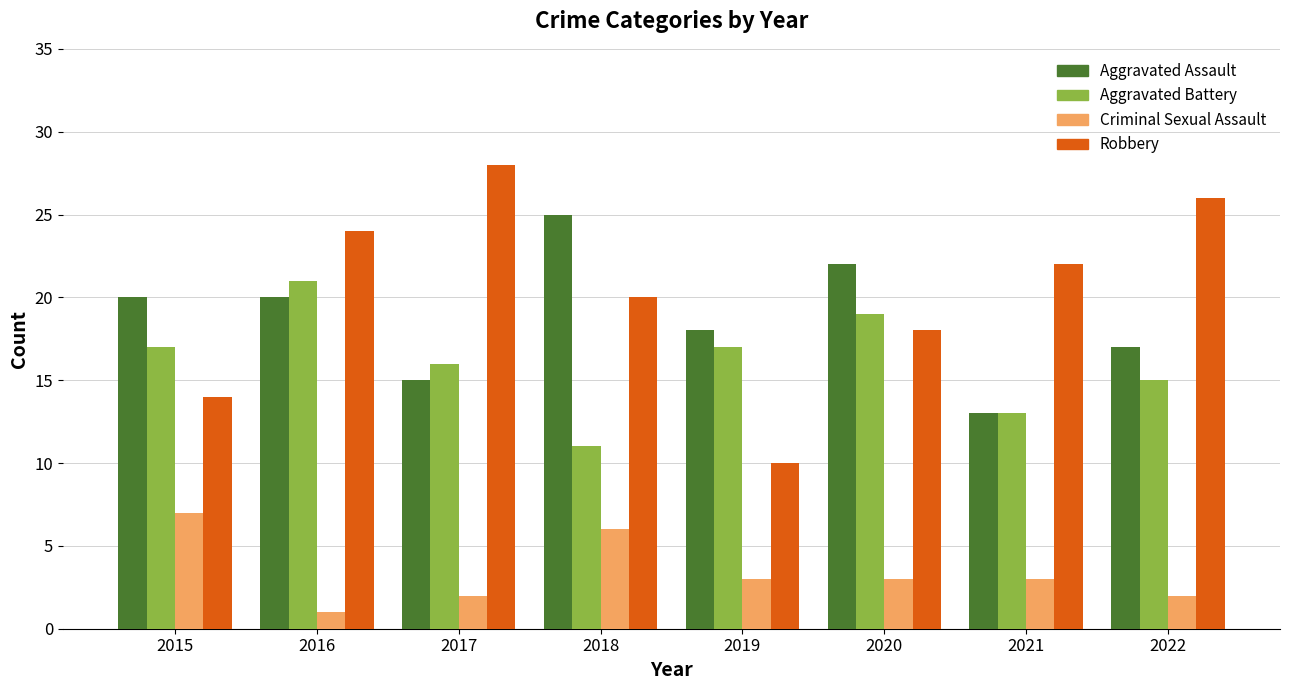

Which series has the largest range (max minus min)?

Robbery